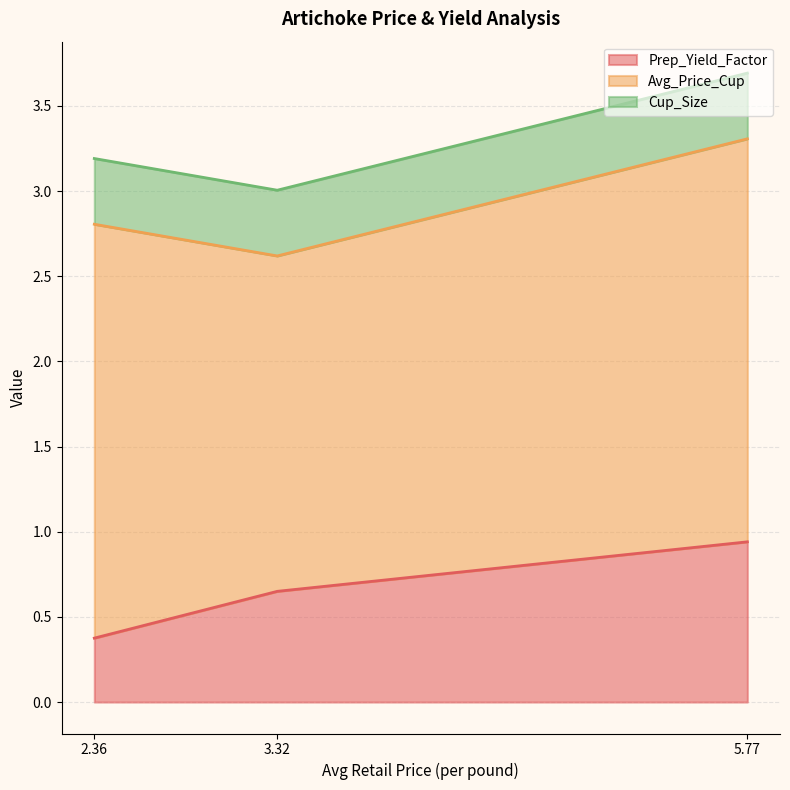

Reading left to right, list all the values displayed in this chart.

Prep_Yield_Factor: 0.4	0.7	0.9
Avg_Price_Cup: 2.4	2.0	2.4
Cup_Size: 0.4	0.4	0.4